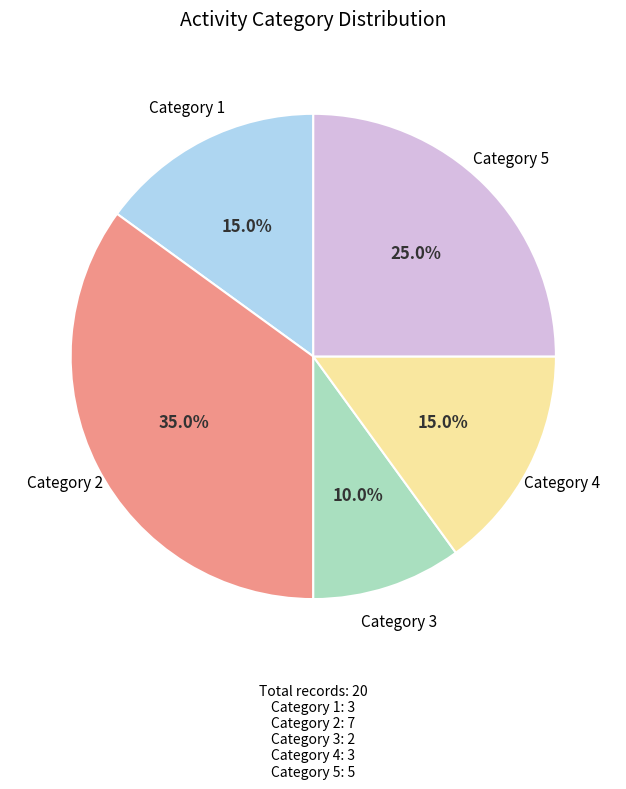

Is there any slice that represents more than half of the pie?

No